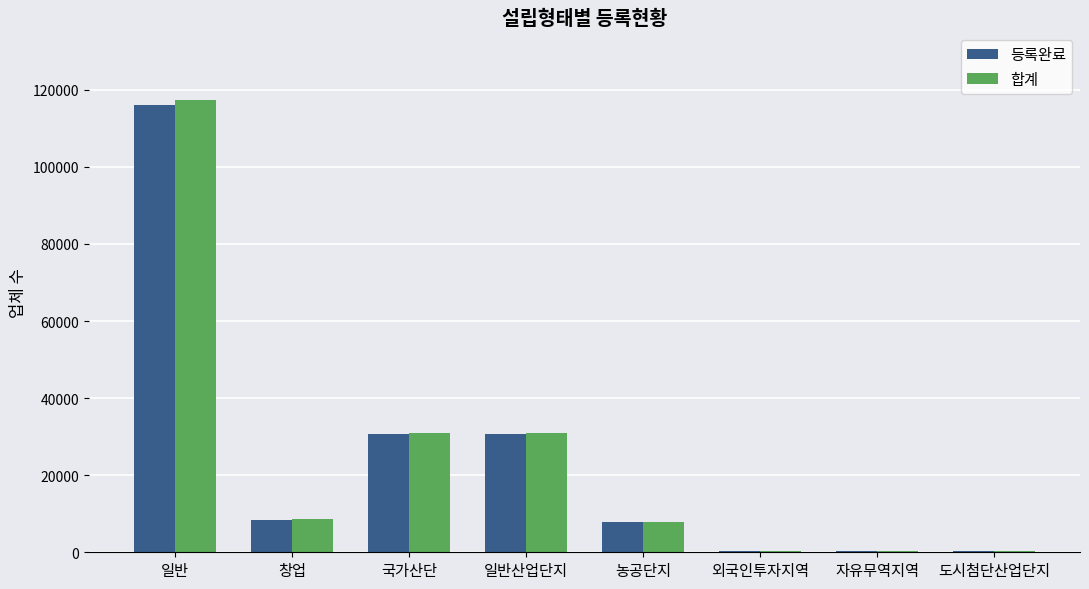

Between 농공단지 and 외국인투자지역, which series saw the biggest shift?

합계